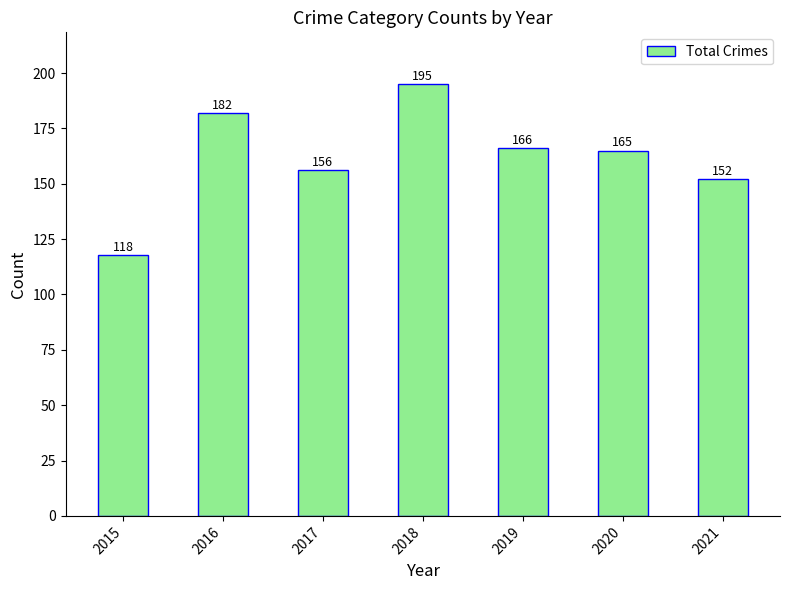

Between 2020 and 2016, which is larger?

2016